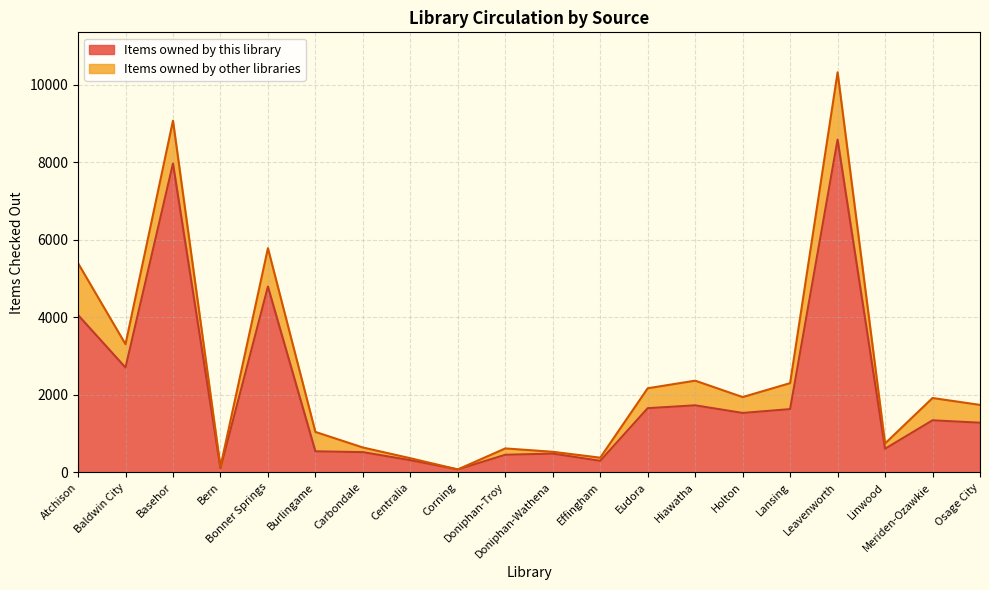

What is the average value?

2033